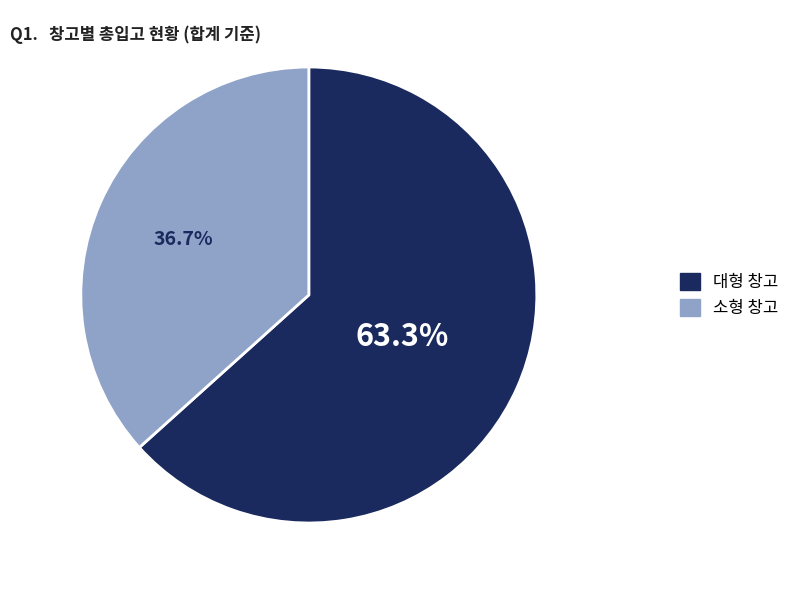

To the nearest percent, what is the difference between the largest and smallest slice percentages?

27%